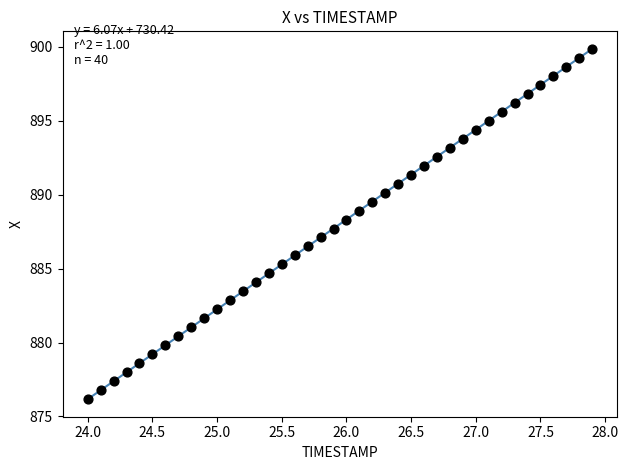

What is the range of Y values (max minus min)?

23.7